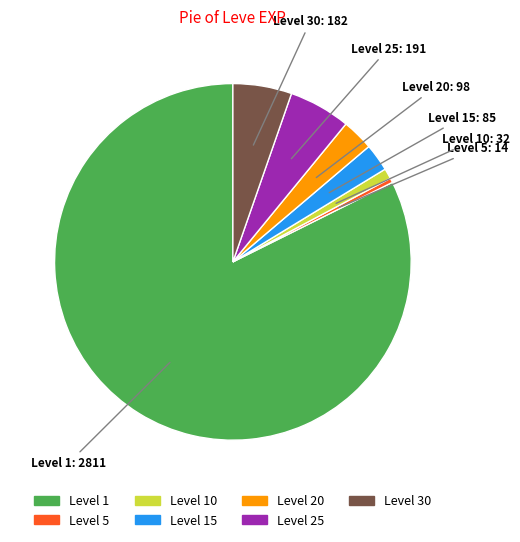

Is it true that Level 20 is 3% of the pie?

True